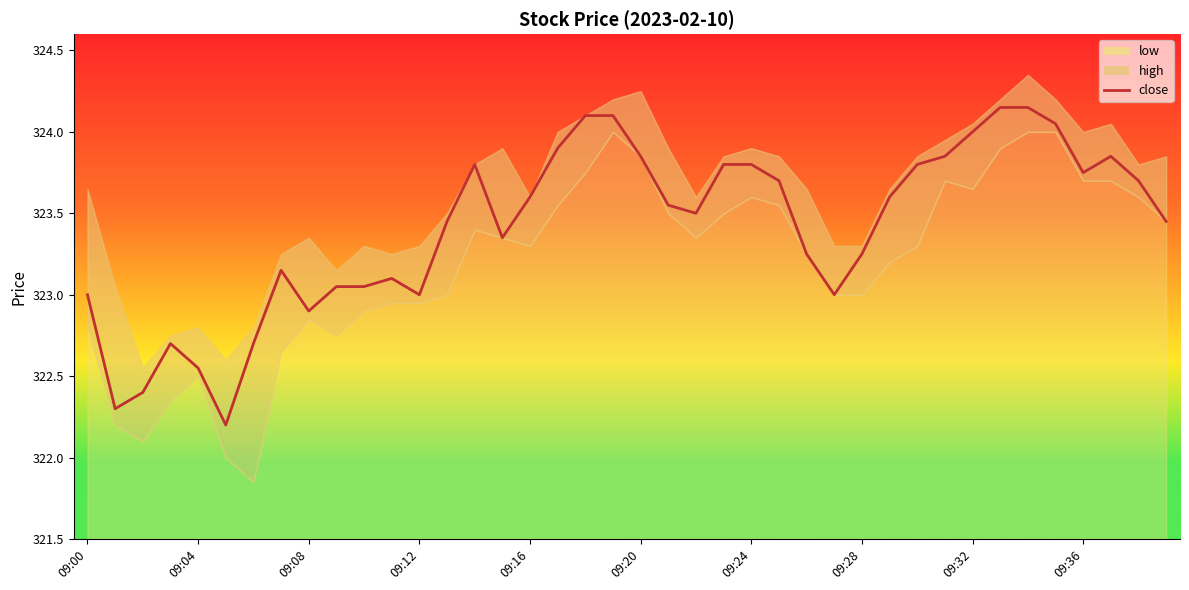

At which label is the value closest to 323?

09:00